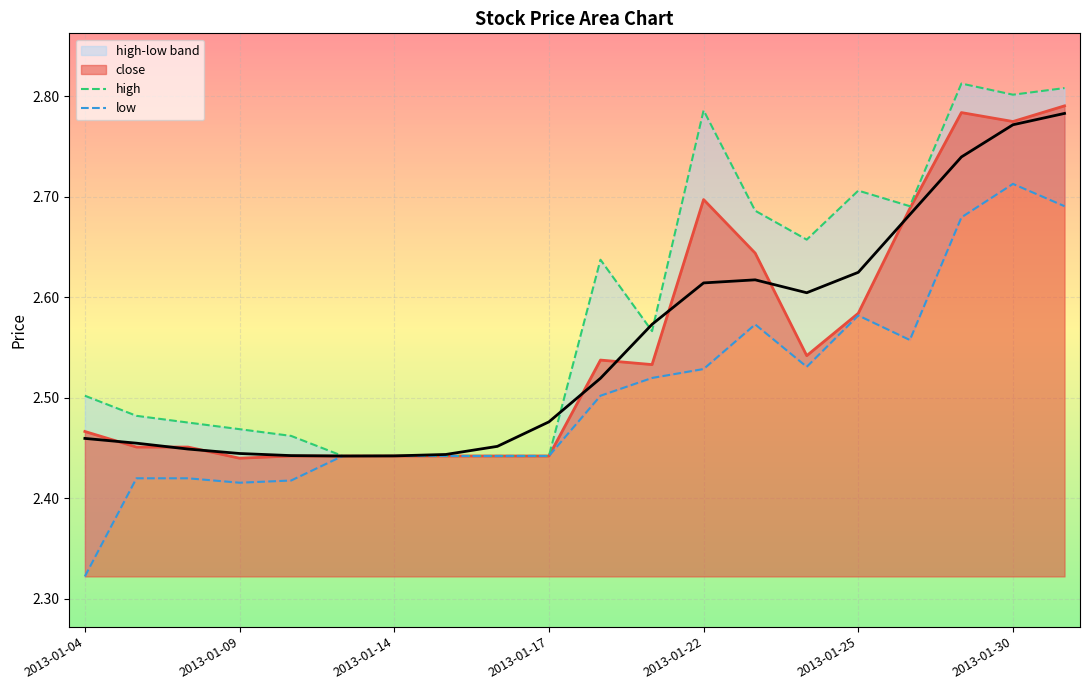

What is the total value across all series at 2013-01-28?

7.9